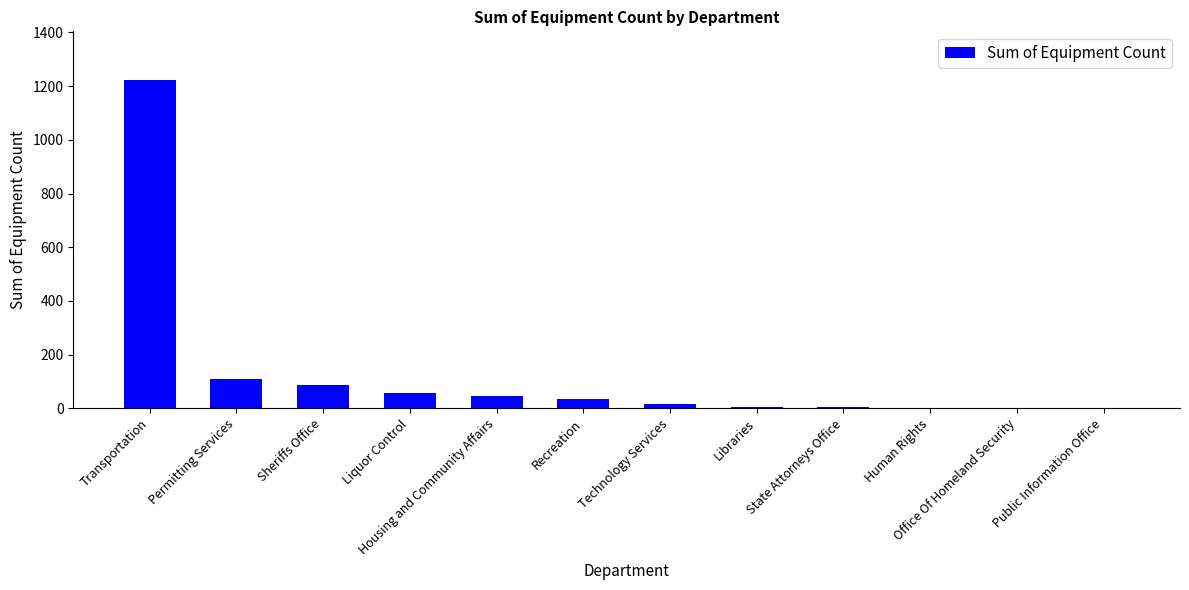

What is the ratio of the value at Technology Services to the value at Sheriffs Office?

0.2